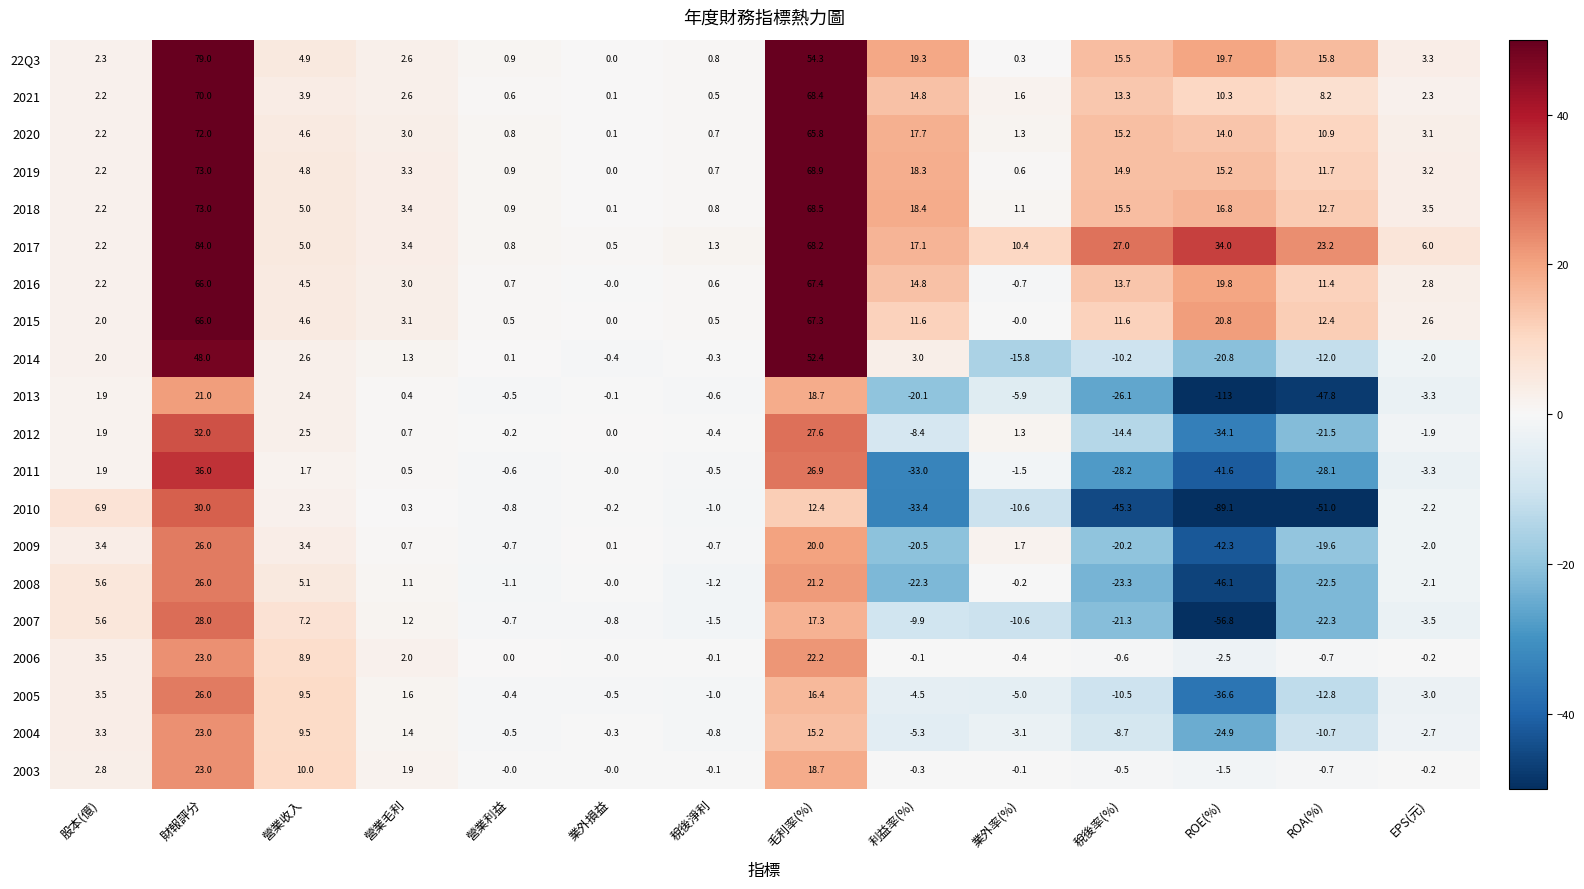

The 2020 series shows 24.8 at ROE(%). True or false?

False